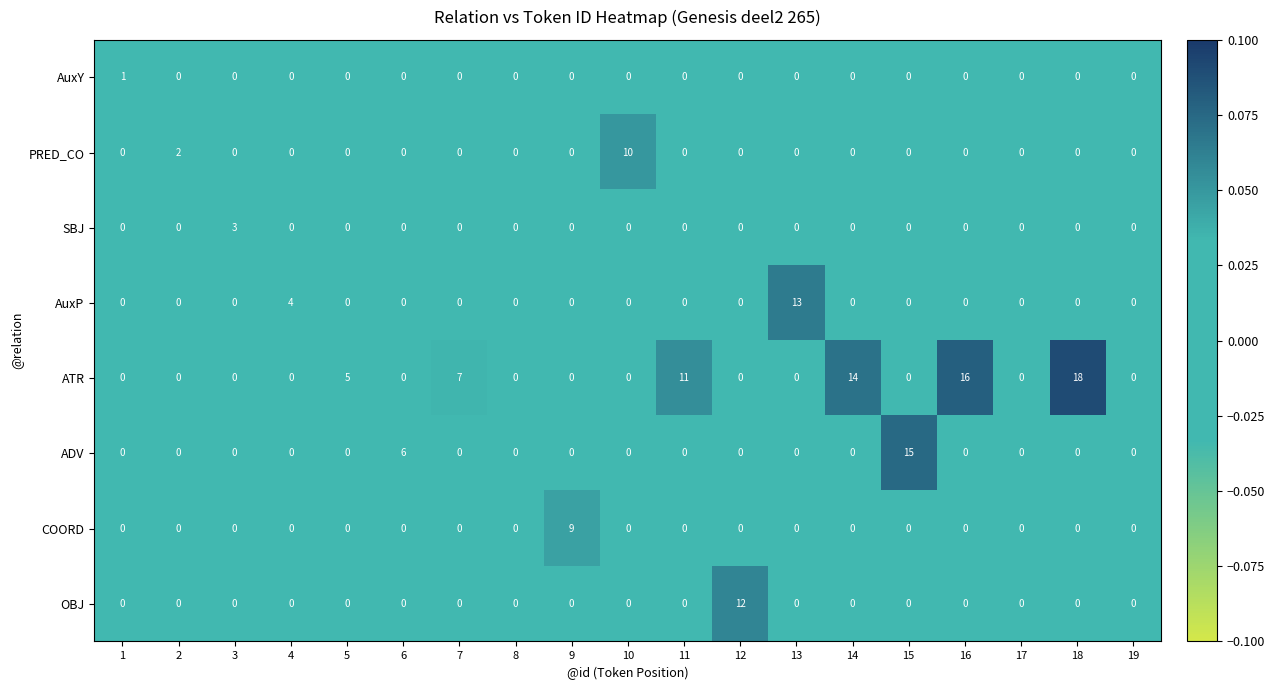

At which label is ADV closest to 7?

6